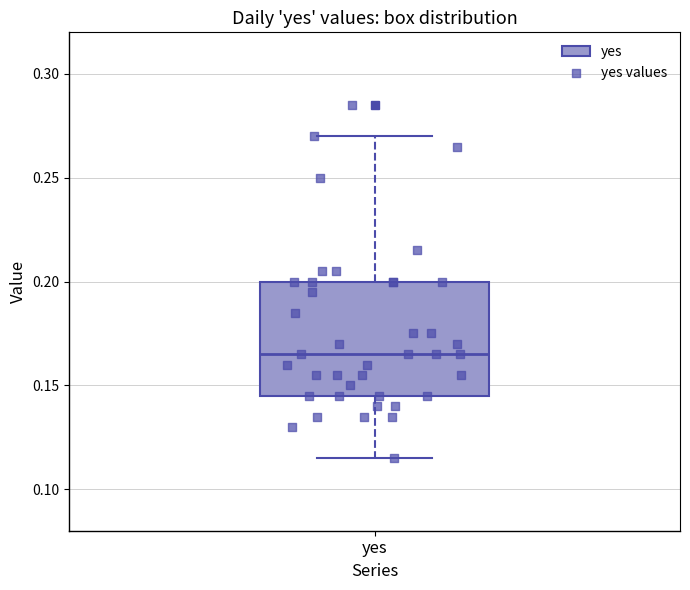

Read this box plot against the y-axis: the position of the median line, the range covered by the box, and the ends of both whiskers. The values are not printed on the chart, so give them approximately, as read against the axis.

median 0.165, box 0.145 to 0.200, whiskers 0.115 to 0.270